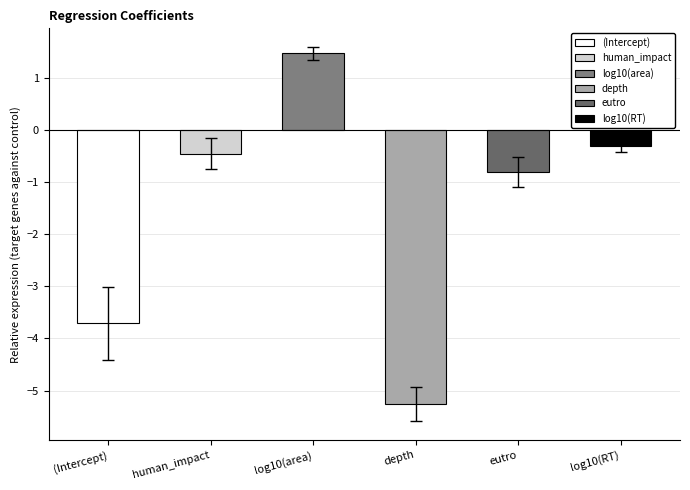

Where is the data nearest to the value -1?

eutro